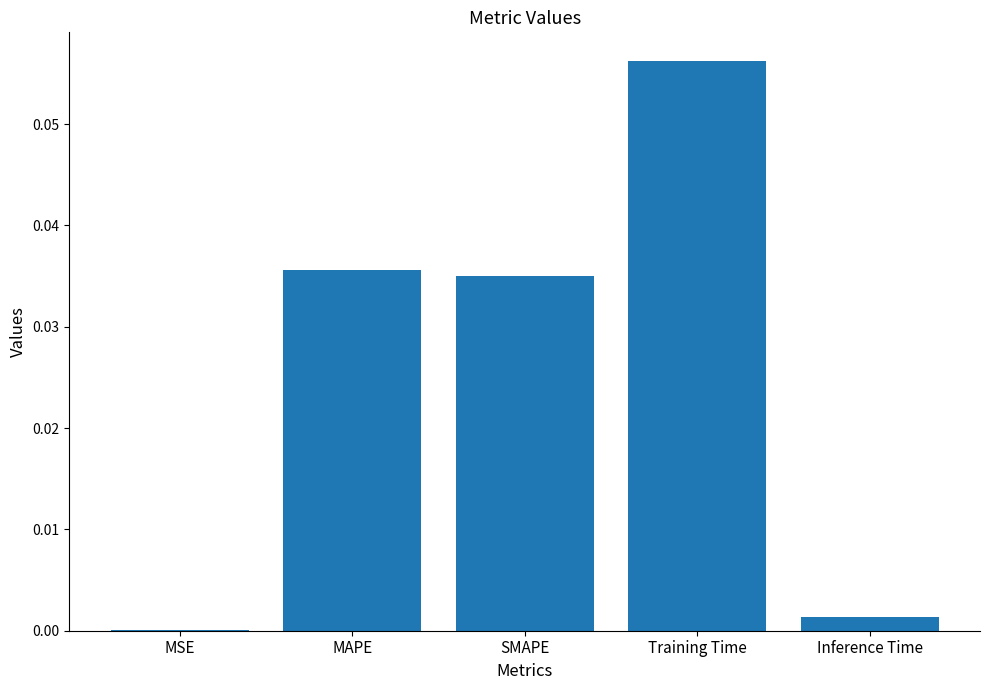

The chart shows a value of 0.0 at Inference Time. True or false?

True